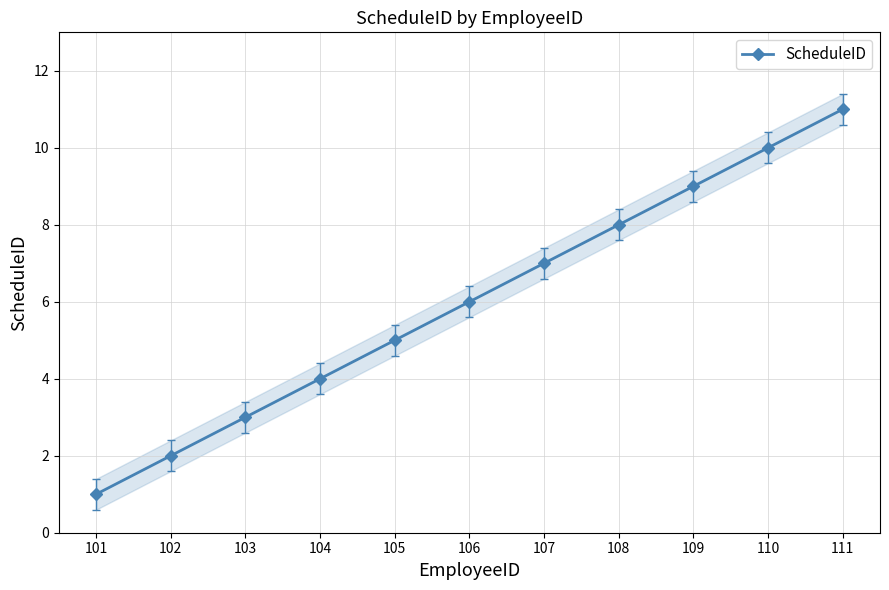

Count the values in the range 3 to 9.

7